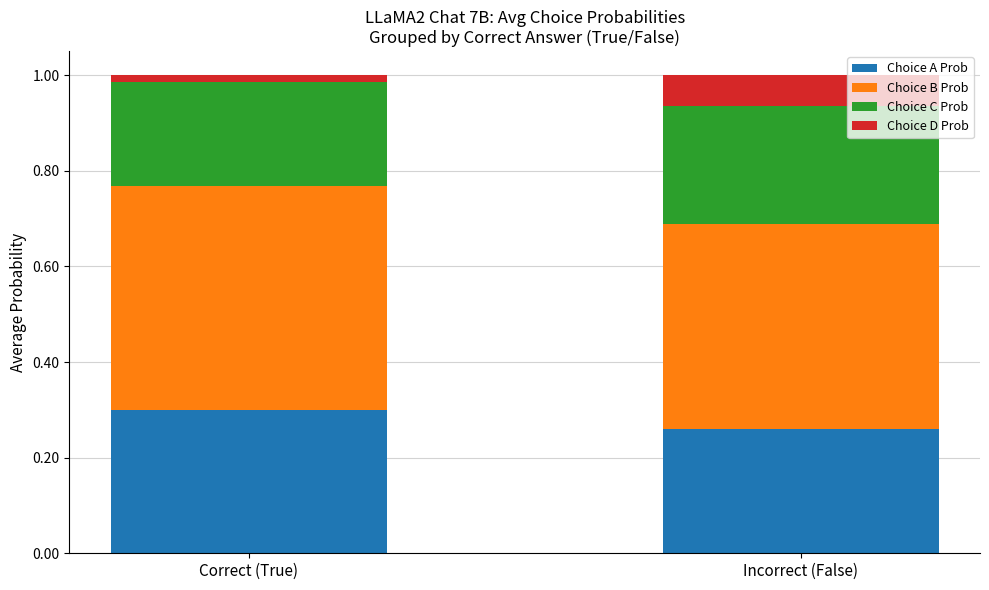

How many bars are there in total?

2